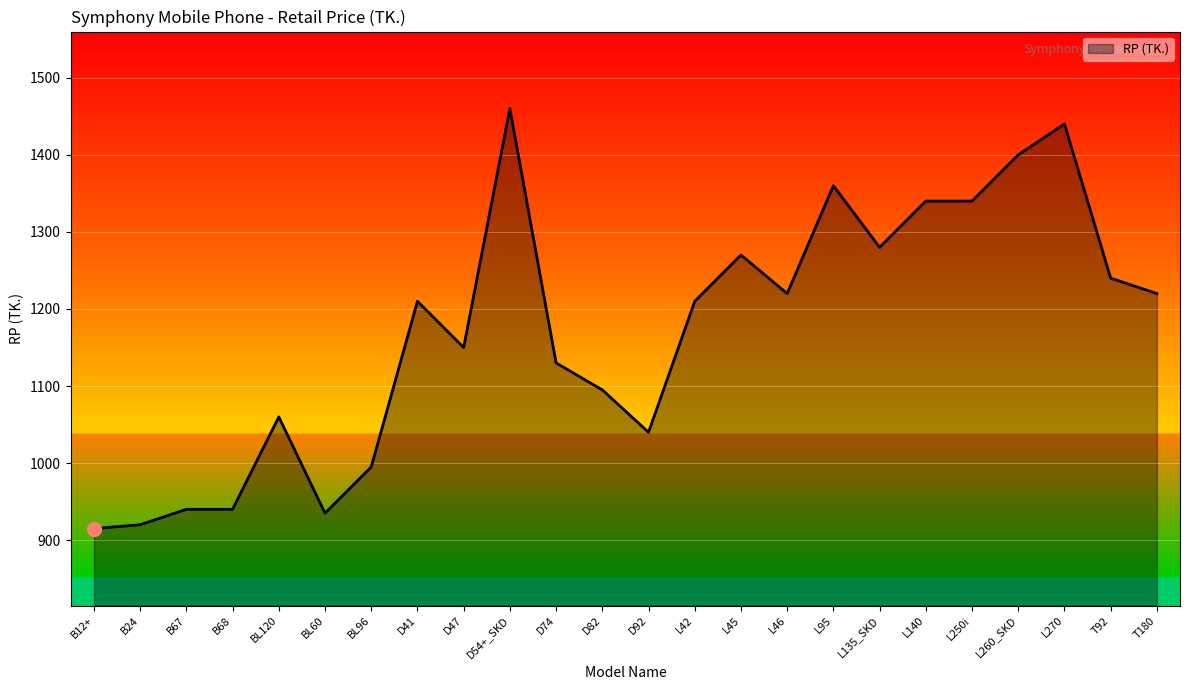

The value at L250i is 2074. True or false?

False